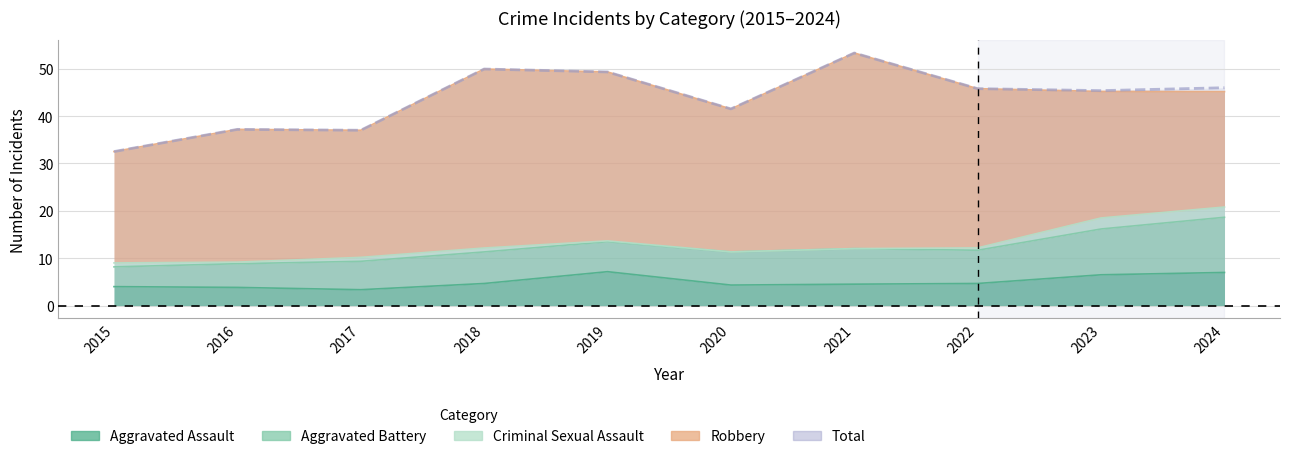

Where is the first local maximum for Aggravated Battery?

2018